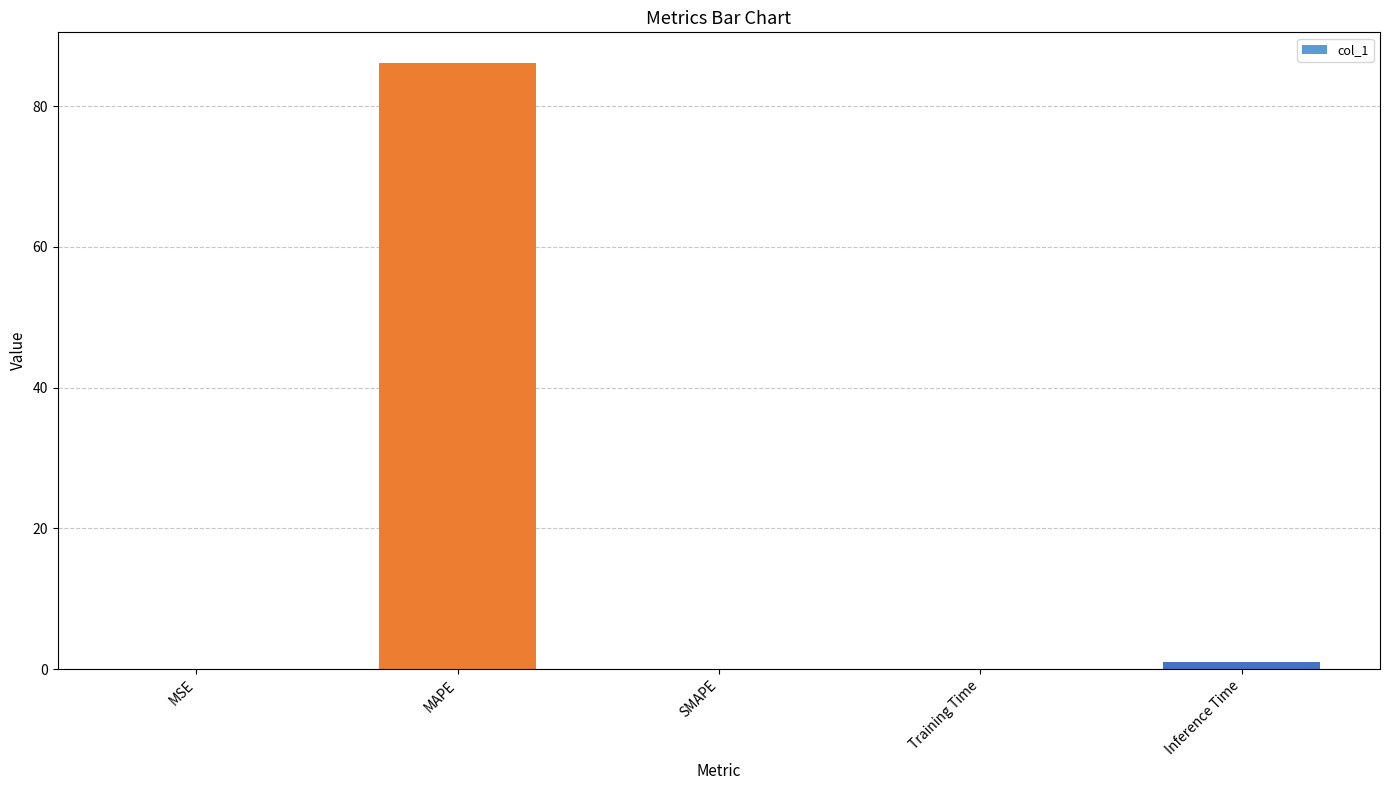

What is the maximum value shown in the chart?

86.2